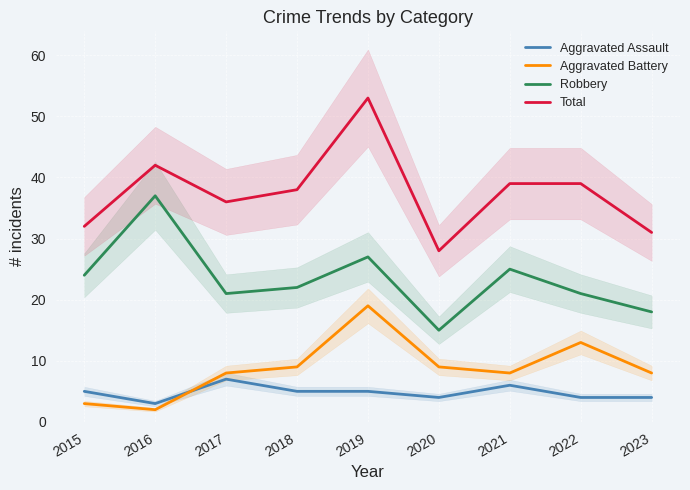

How many data points in Total are less than 38?

4